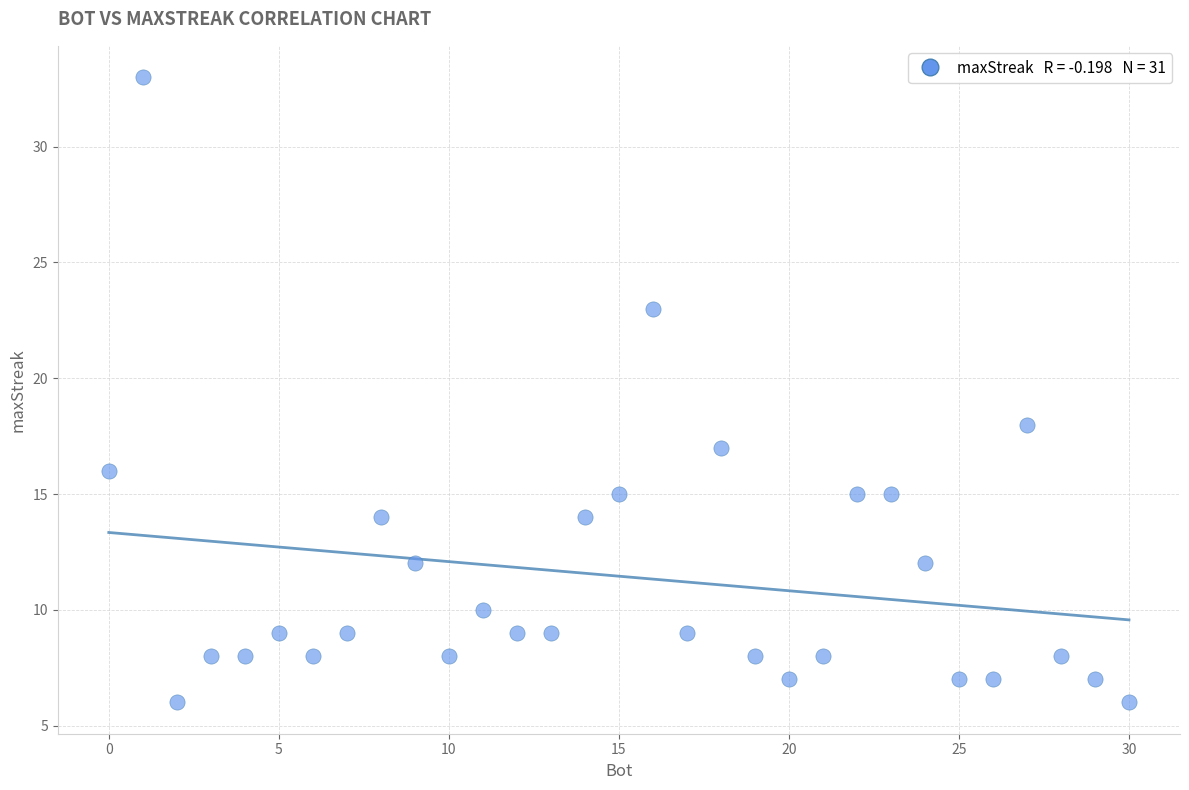

What Y value in the scatter plot is closest to 19?

18